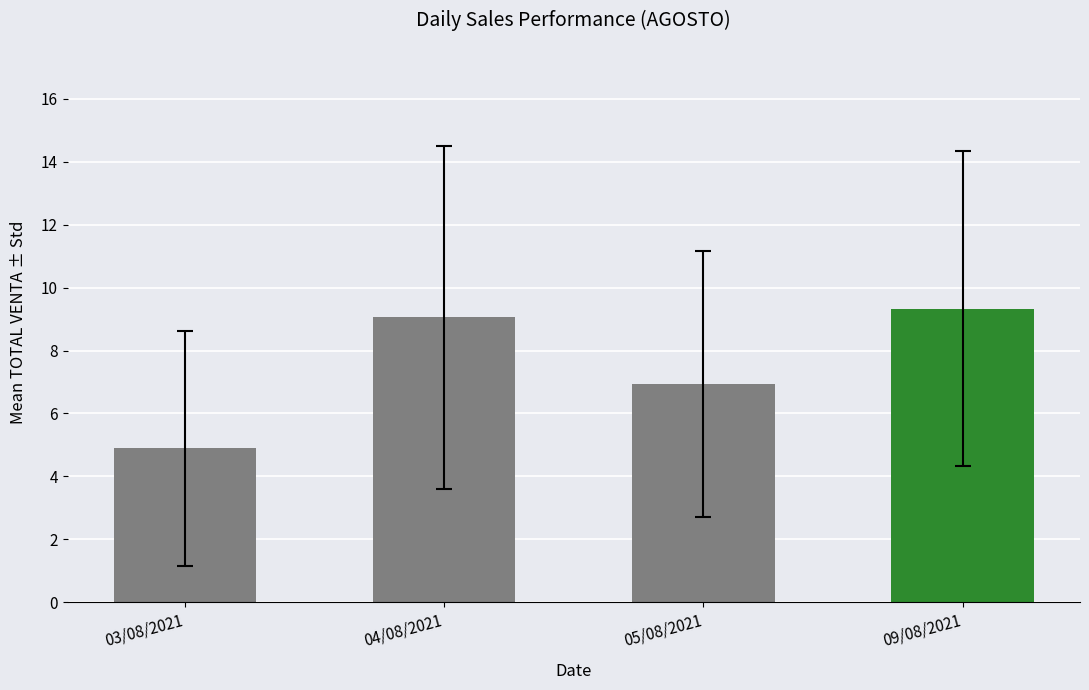

The chart shows a value of 6.9 at 05/08/2021. True or false?

True